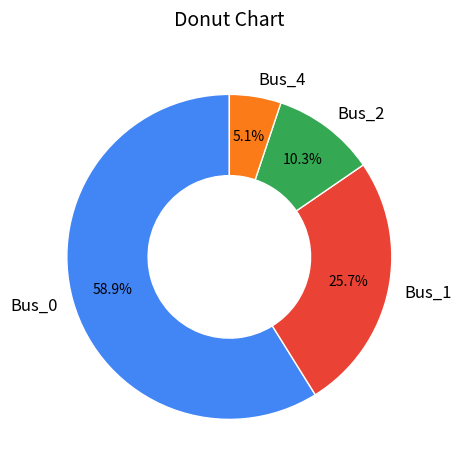

Does any single category account for the majority?

Yes